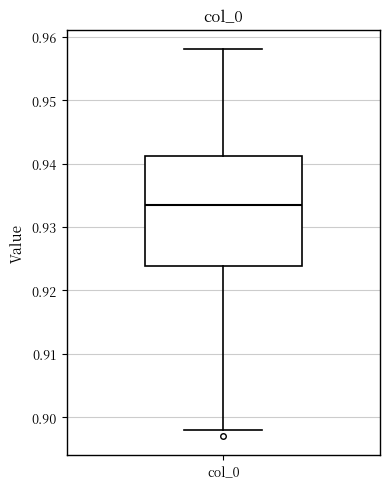

Where does the upper whisker of the box for col_0 end on the y-axis? The values are not printed on the chart, so give them approximately, as read against the axis.

0.958